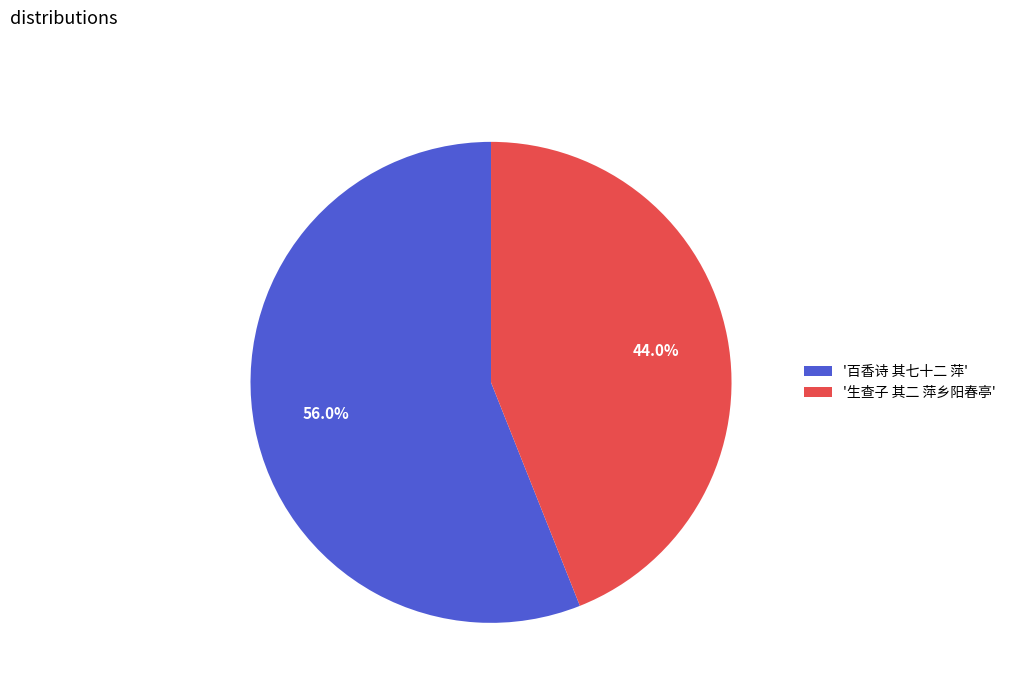

Rank the categories by value from lowest to highest.

'生查子 其二 萍乡阳春亭', '百香诗 其七十二 萍'